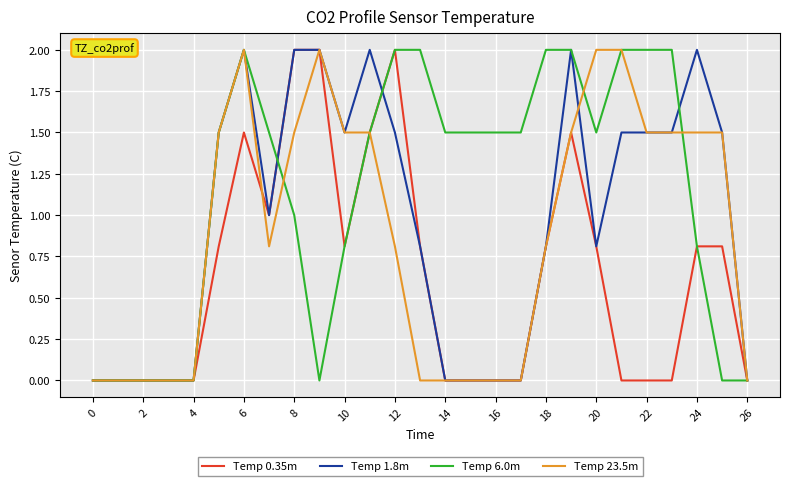

What is the maximum value for Temp 23.5m?

2.0